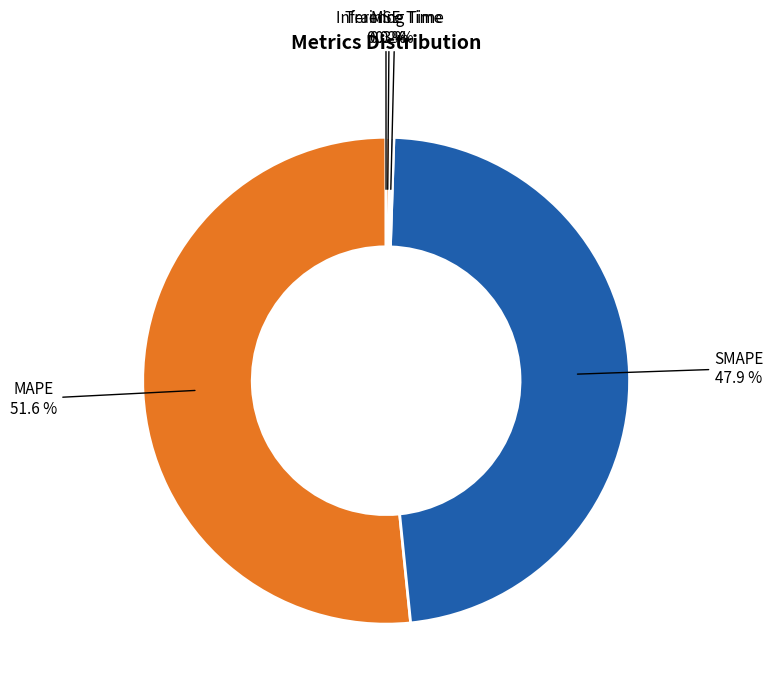

Is it true that SMAPE is 48% of the pie?

True